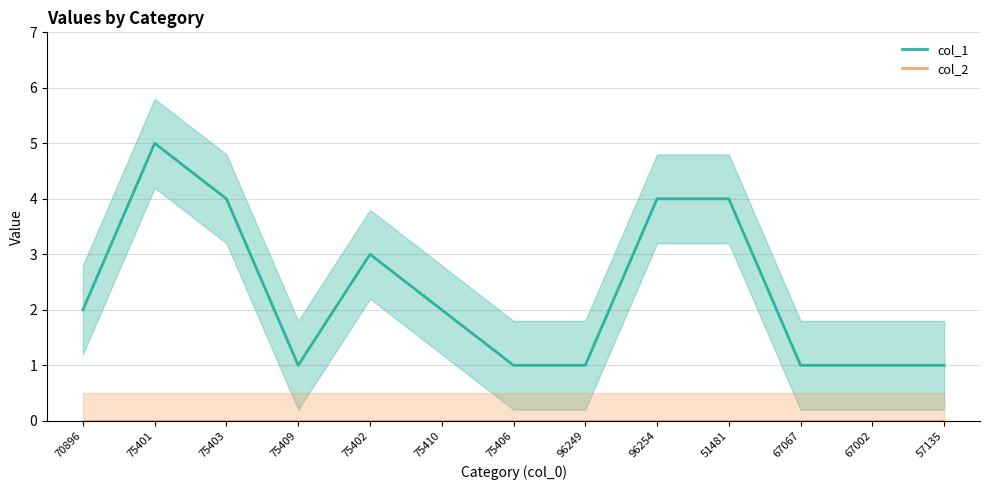

Rank the series at 70896 from highest to lowest value.

col_1, col_2